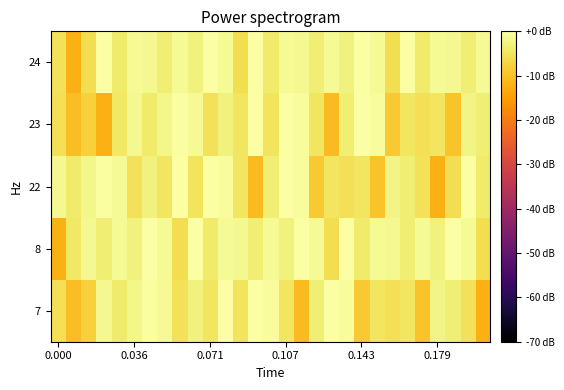

Reading left to right, transcribe all the data shown in this chart.

7: -5.6	-10.4	-7.8	-1.4	-4.1	-2.2	-0.4	-1.1	-5.5	-2.9	-4.9	-0.0	-5.1	0.0	-0.8	-4.9	-10.9	-3.3	-0.1	-0.7	-8.9	-4.9	-5.6	-4.7	-9.7	-2.3	-3.5	-5.4	-12.5
8: -12.5	-4.5	-1.5	-3.3	-1.1	-3.0	-0.2	-1.2	-6.0	-0.2	-4.0	-1.2	-1.5	-3.3	-1.1	-3.0	-0.2	-1.2	-6.0	-0.2	-4.0	-1.2	-1.5	-3.3	-1.1	-3.0	-0.2	-1.2	-6.0
22: -1.4	-4.1	-2.2	-0.4	-1.1	-5.5	-2.9	-4.9	-0.0	-5.1	0.0	-0.8	-4.9	-10.9	-3.3	-0.1	-0.7	-8.9	-4.9	-5.6	-4.7	-9.7	-2.3	-3.5	-5.4	-12.5	-6.0	-0.2	-4.0
23: -5.6	-10.4	-7.8	-12.5	-4.5	-1.4	-4.1	-2.2	-0.4	-1.1	-5.5	-2.9	-4.9	-0.0	-5.1	0.0	-0.8	-4.9	-10.9	-3.3	-0.1	-0.7	-8.9	-4.9	-5.6	-4.7	-9.7	-2.3	-3.5
24: -5.4	-12.5	-6.0	-0.2	-4.0	-1.2	-1.5	-3.3	-1.1	-3.0	-0.2	-1.2	-6.0	-0.2	-4.0	-1.2	-1.5	-3.3	-1.1	-3.0	-0.2	-1.2	-6.0	-0.2	-4.0	-1.2	-1.5	-3.3	-1.1